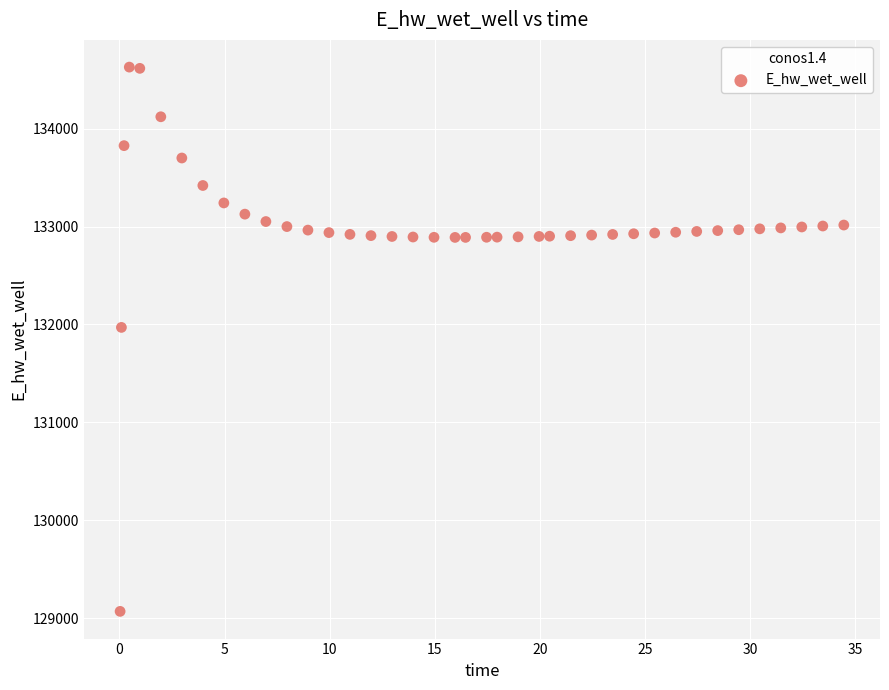

What Y value in the scatter plot is closest to 131849?

131970.0